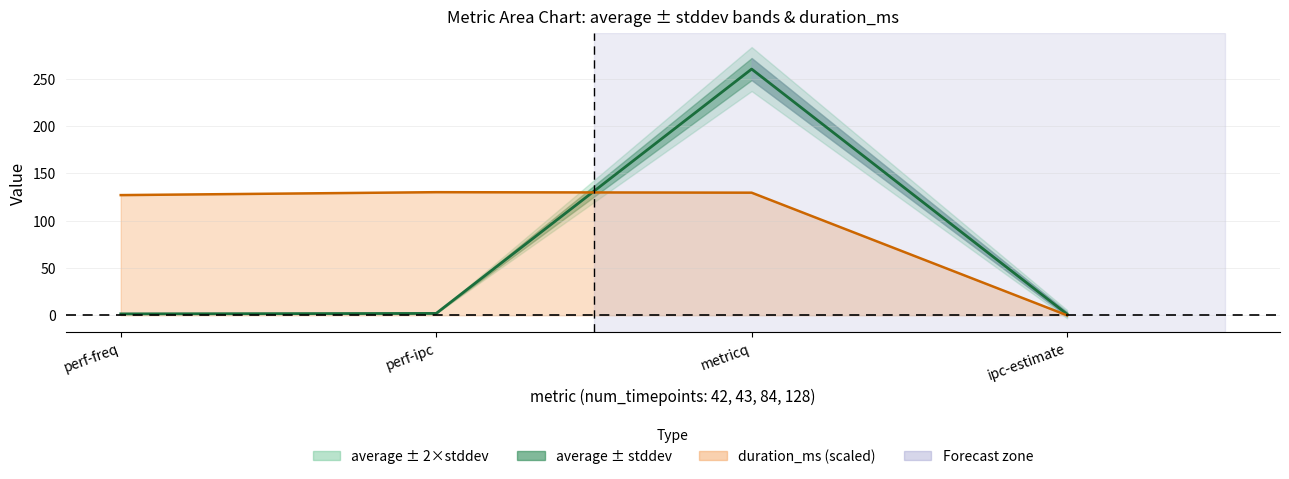

What is the greatest value displayed?

260.1